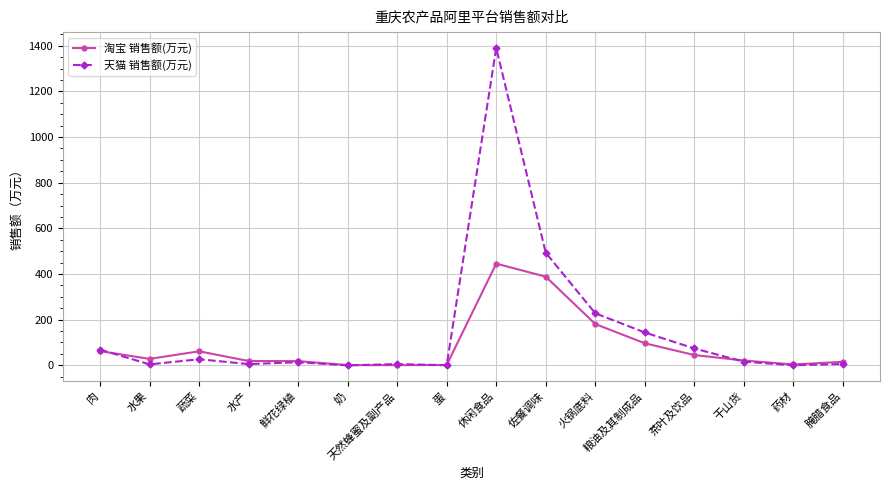

What is the label of the 13th point from the left?

茶叶及饮品